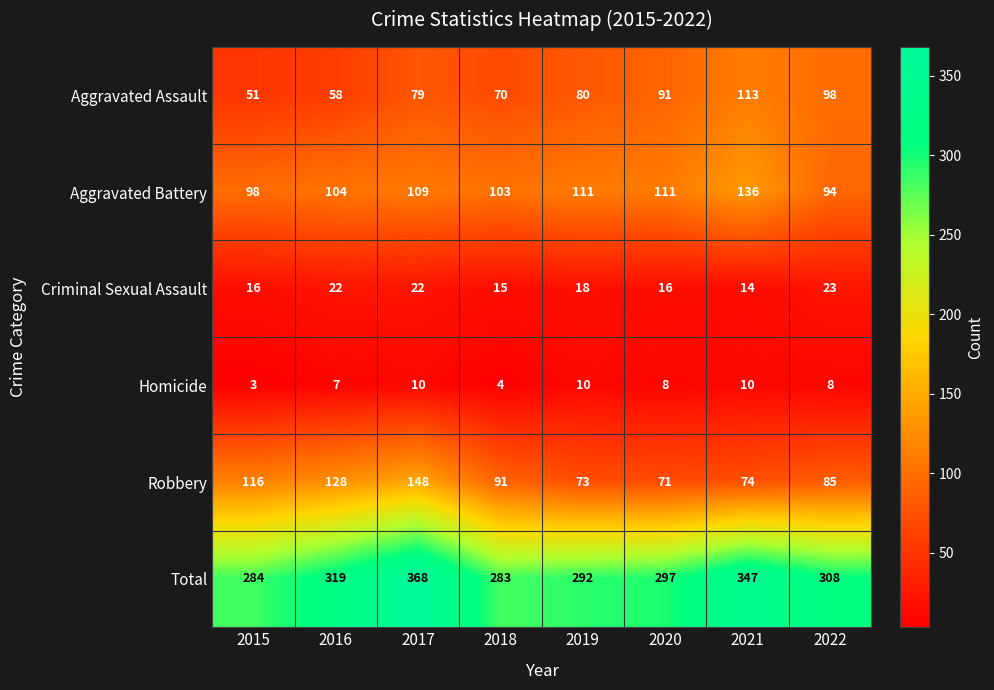

Which series has the largest total across all categories?

Total